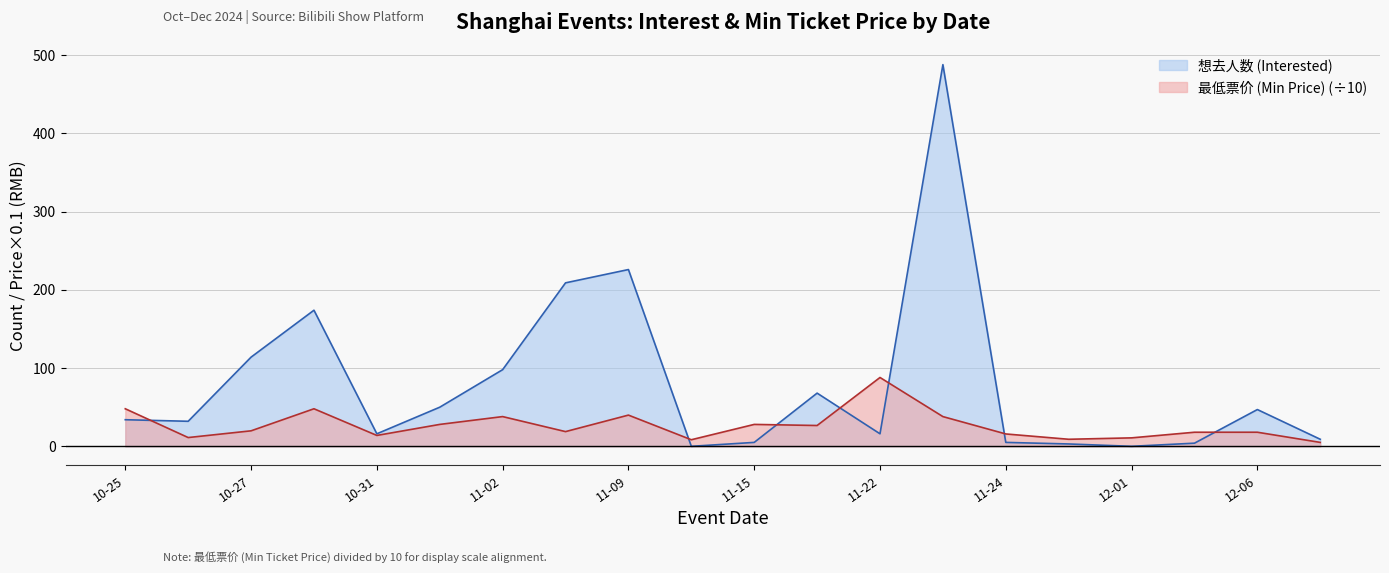

At which label does 想去人数 (Interested) reach its minimum?

2024-11-11